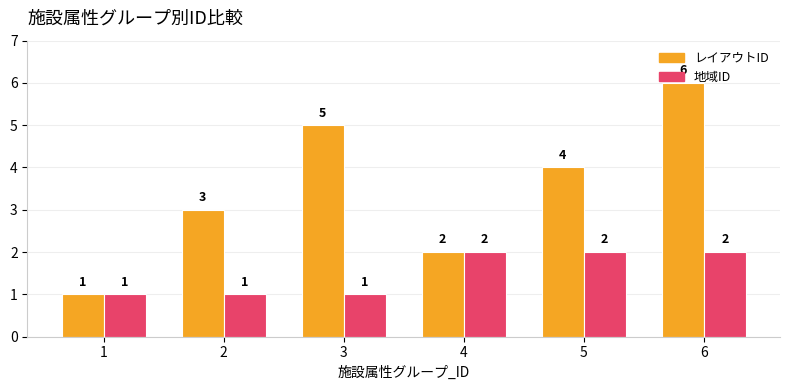

True or false: レイアウトID has a value of 4 at 5.

True